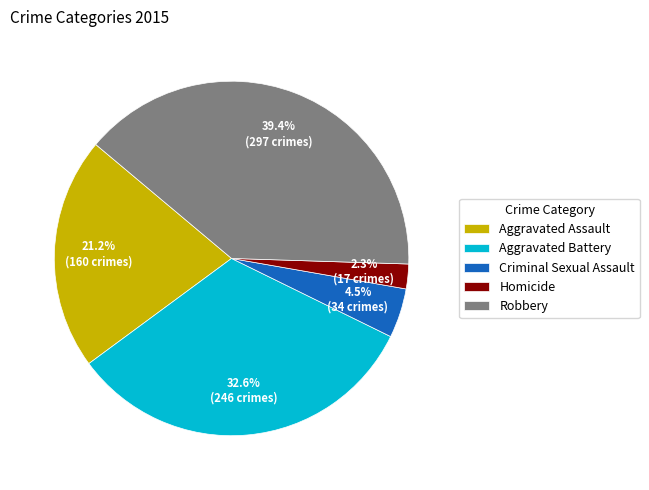

Approximately how many times larger is the value at Aggravated Assault compared to Aggravated Battery?

0.7